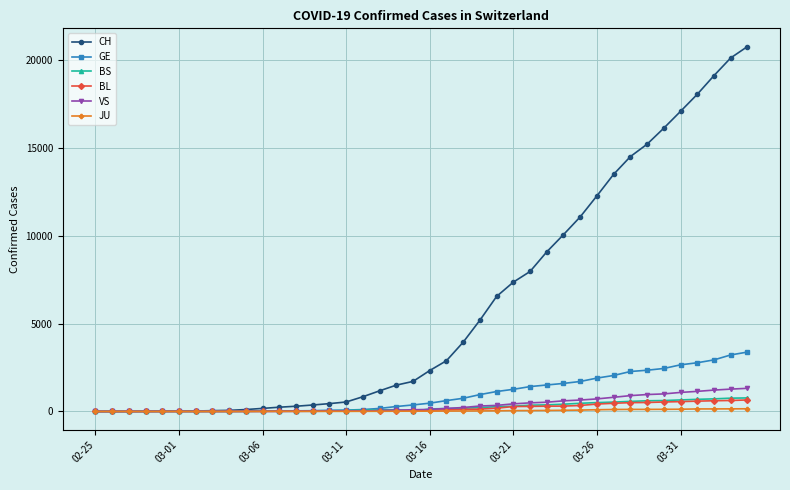

Which series has the widest spread of values?

CH